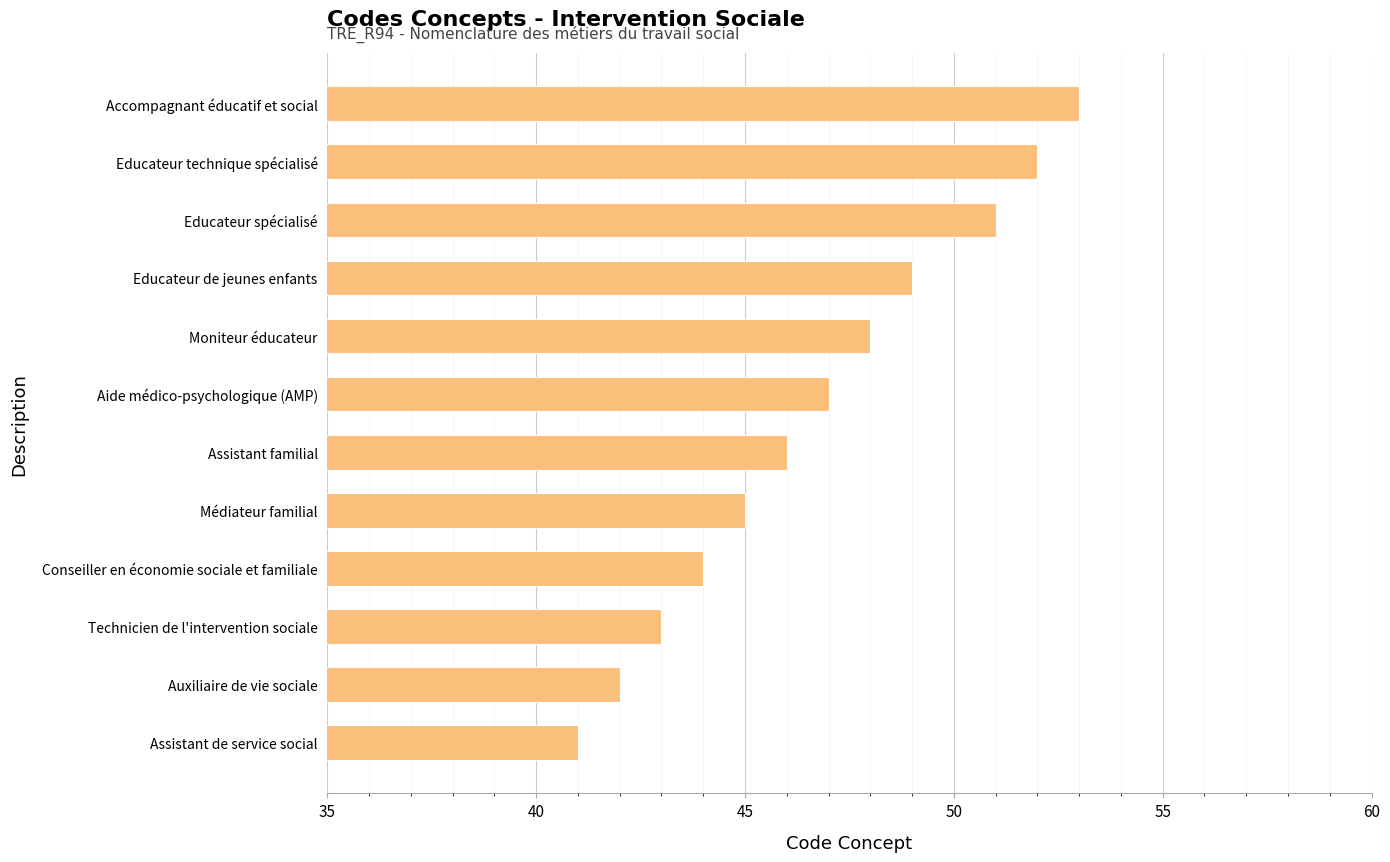

What is the difference between the maximum and minimum values?

12